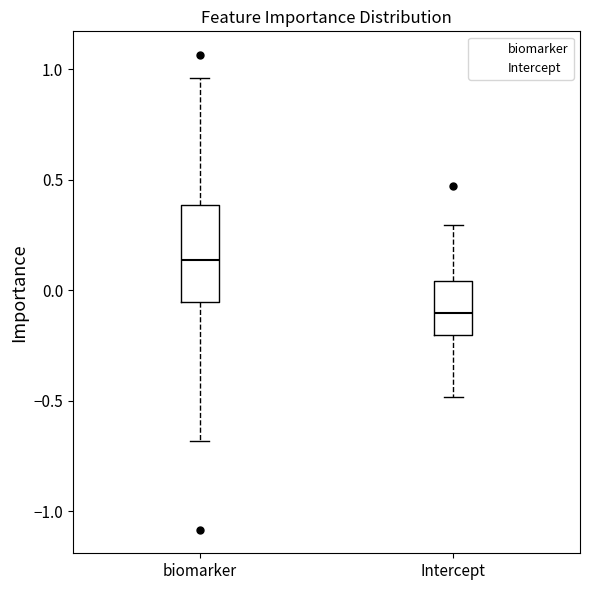

Where does the lower whisker of the box for biomarker end on the y-axis? The values are not printed on the chart, so give them approximately, as read against the axis.

-0.70